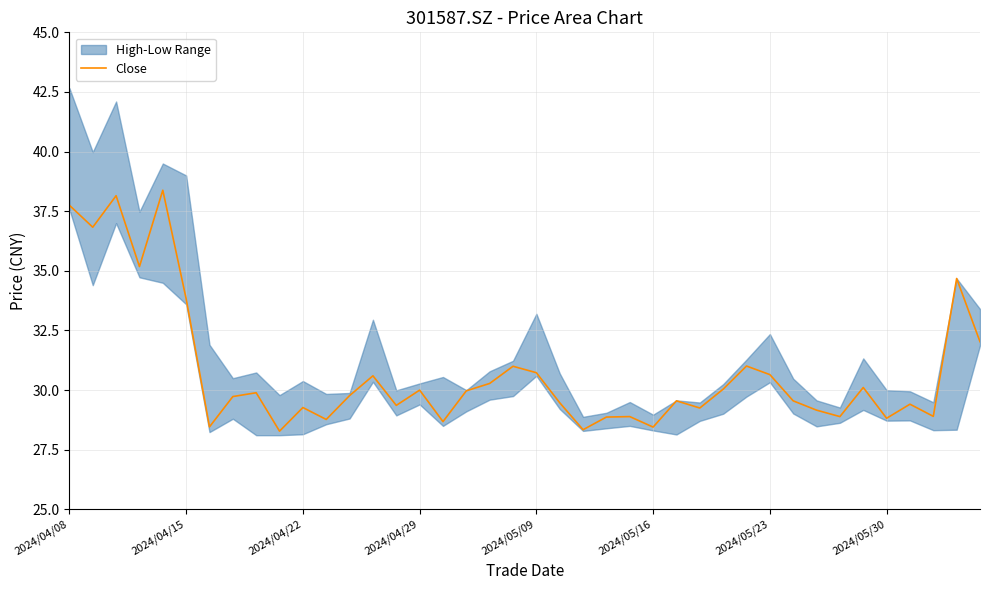

What position from the right is 34?

6